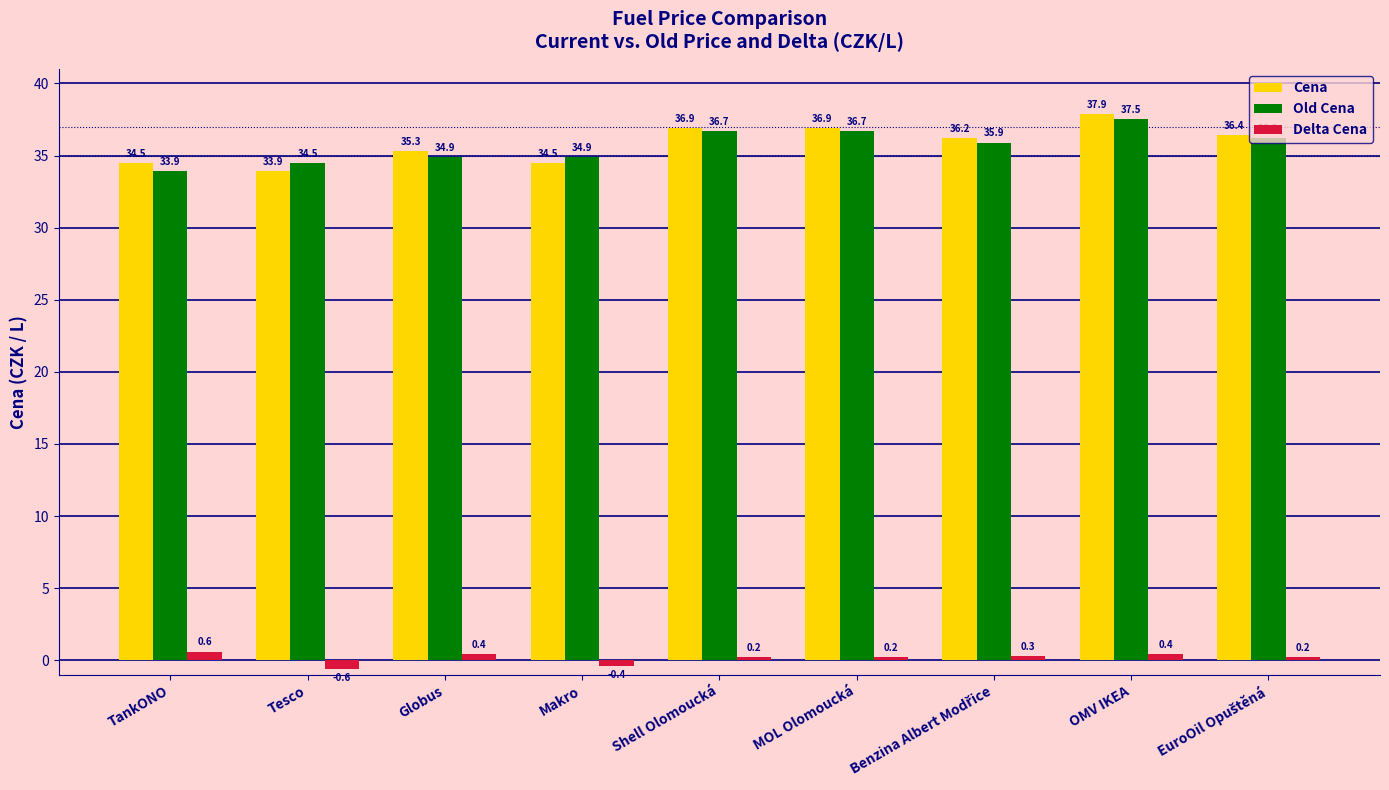

Reading left to right, extract all data points from this chart.

Cena: 34.5	33.9	35.3	34.5	36.9	36.9	36.2	37.9	36.4
Old Cena: 33.9	34.5	34.9	34.9	36.7	36.7	35.9	37.5	36.2
Delta Cena: 0.6	-0.6	0.4	-0.4	0.2	0.2	0.3	0.4	0.2